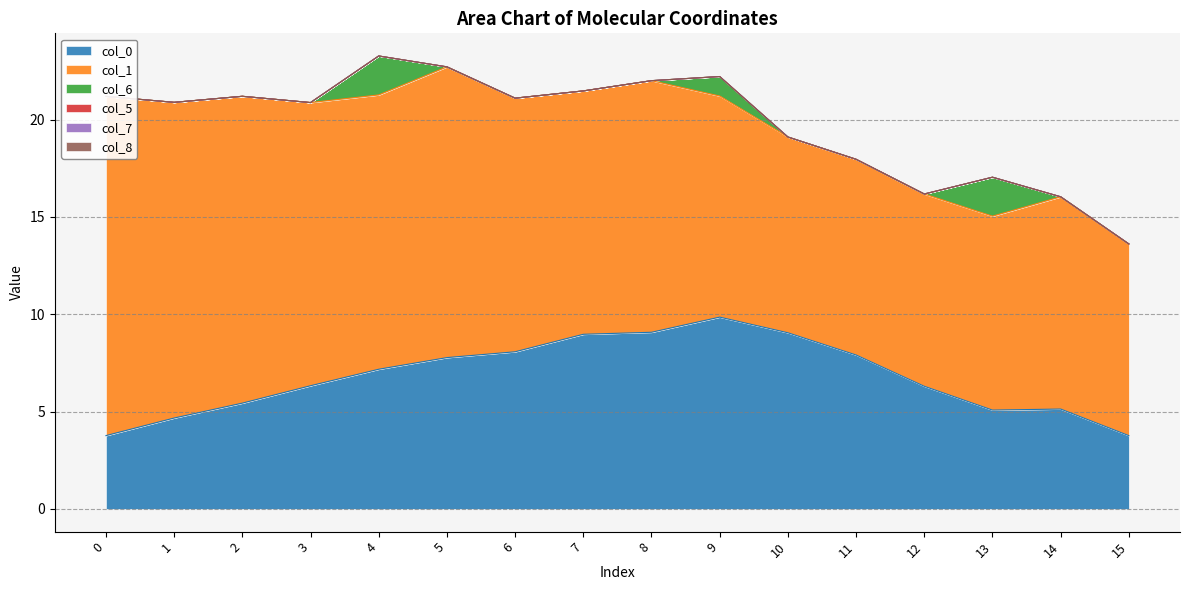

How many categories are shown in the chart?

16